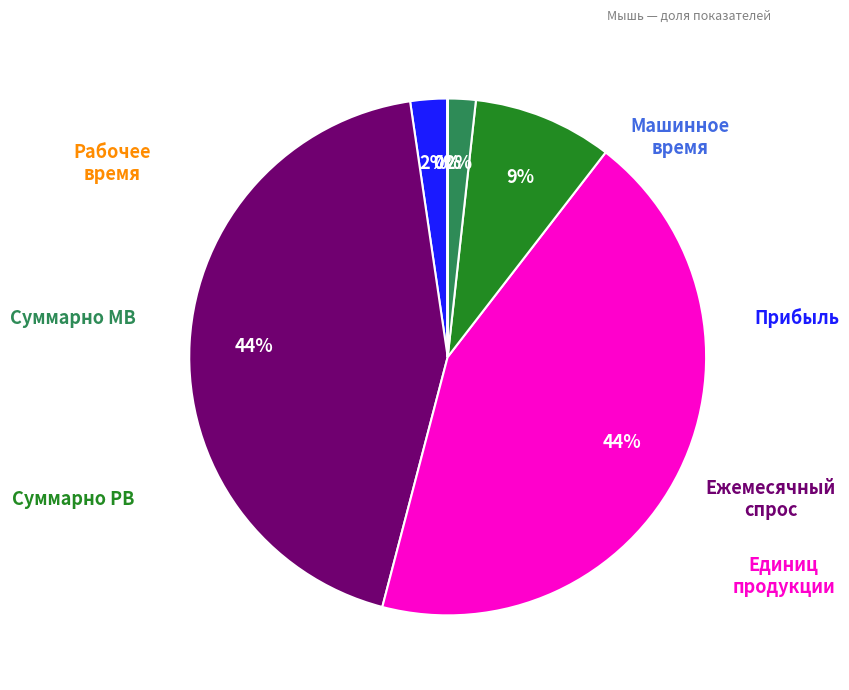

Does any single category account for the majority?

No